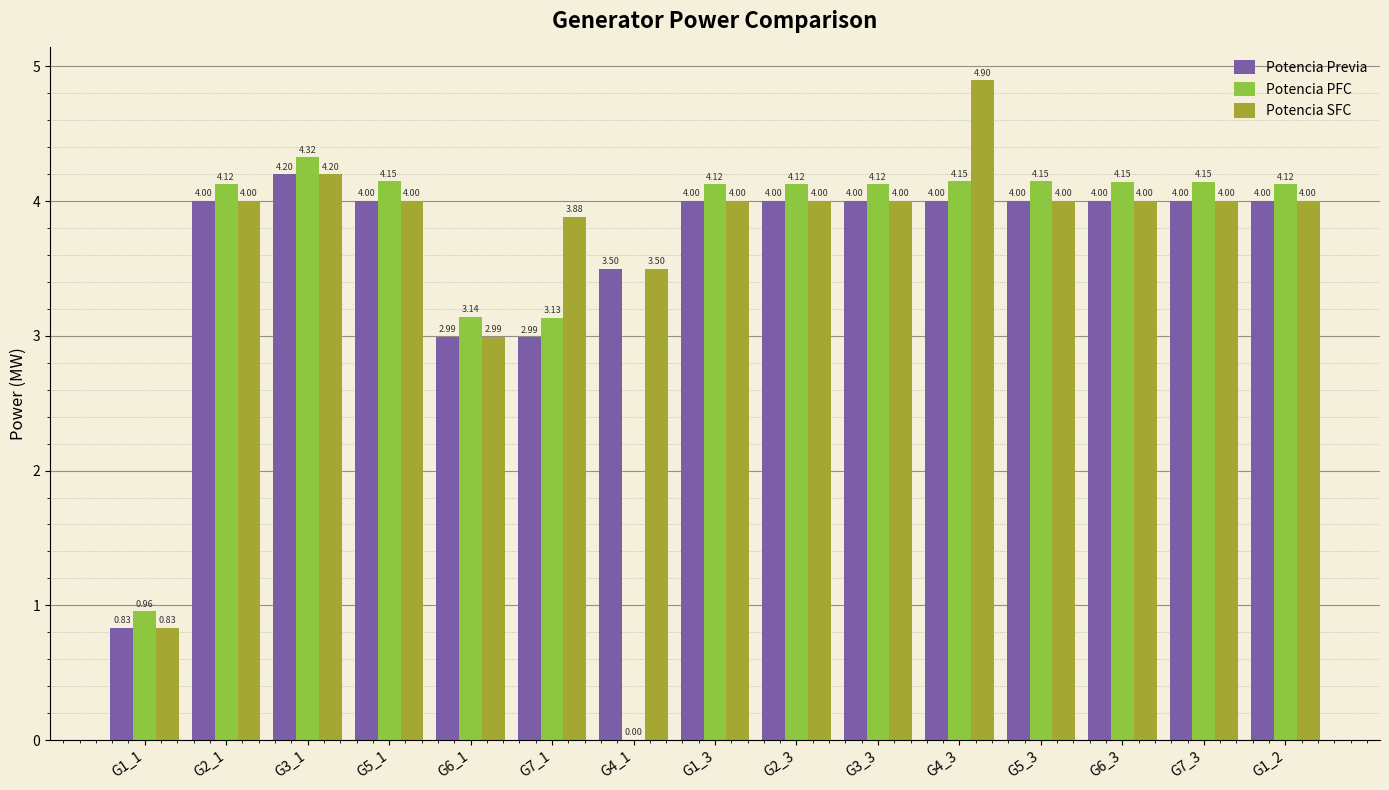

Are the bars horizontal?

No